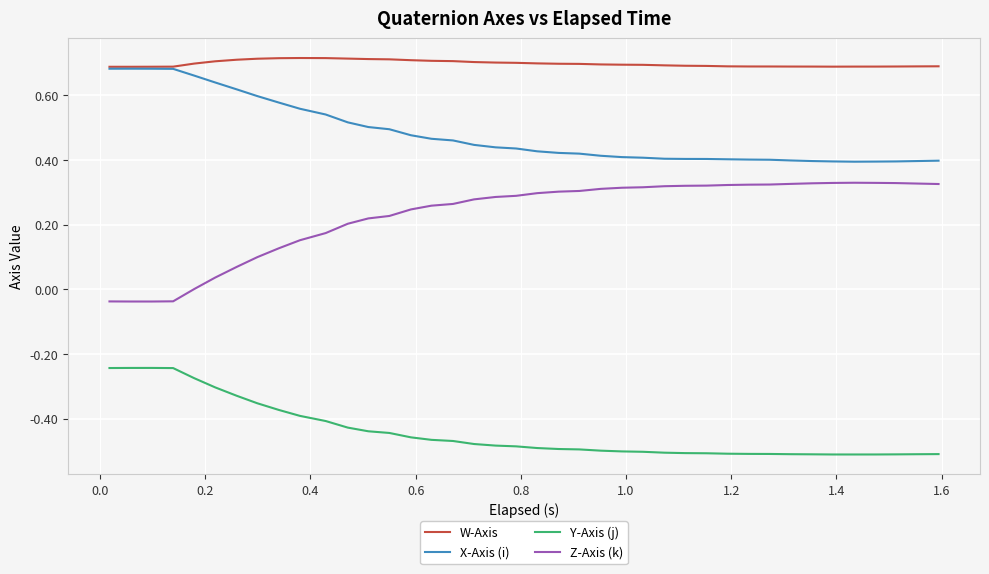

True or false: W-Axis and Y-Axis (j) cross at least once.

False